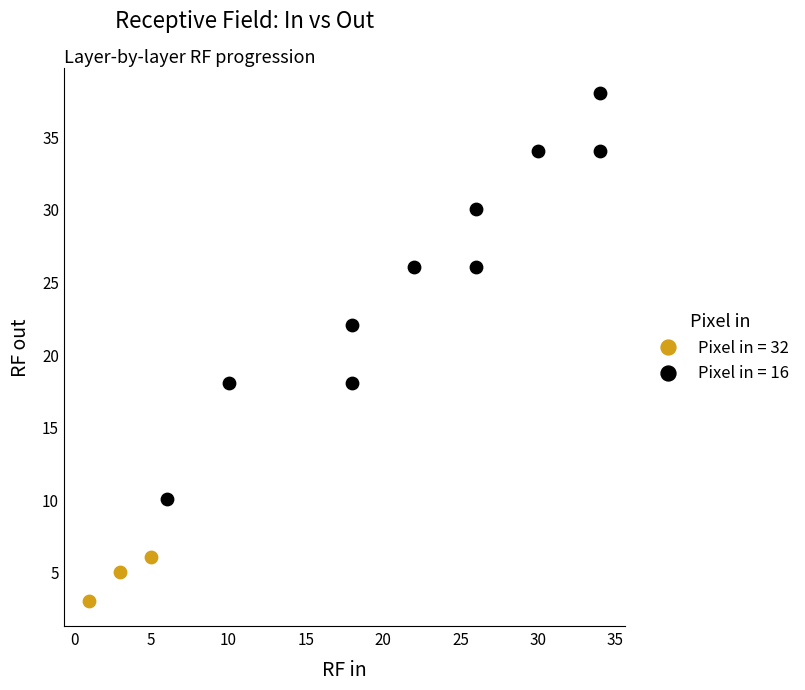

Which series contains the lowest Y value?

Pixel in = 32